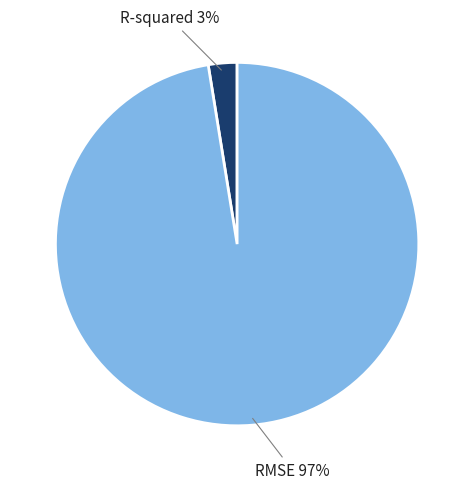

Is there any slice that represents more than half of the pie?

Yes